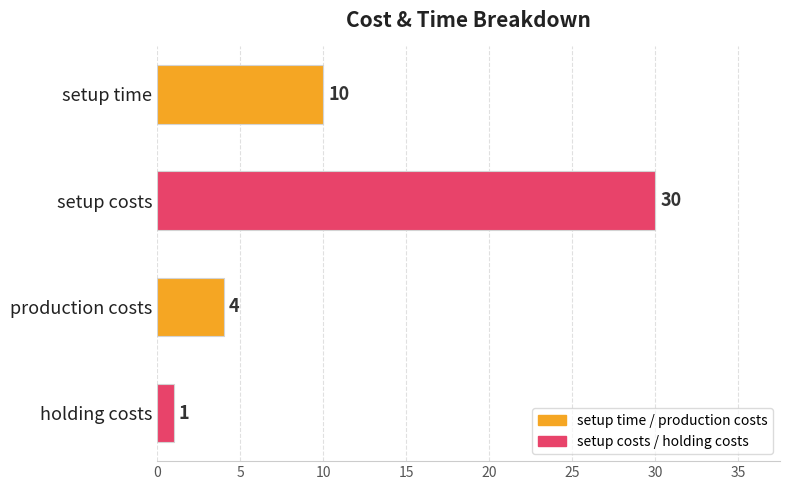

What is the sum of the values at setup costs and setup time?

40